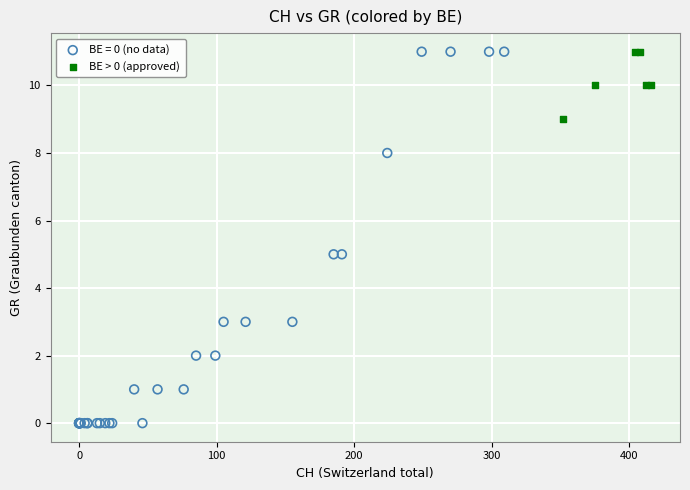

Which series has the widest spread of Y values?

BE = 0 (no data)